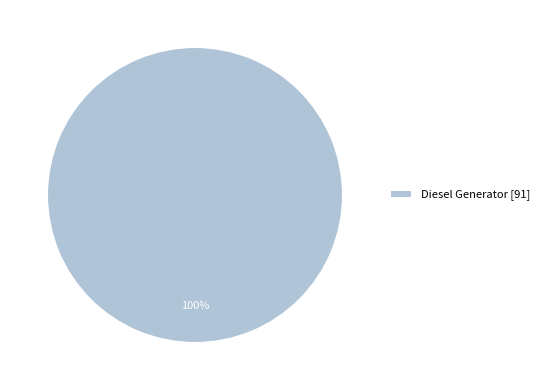

Is it true that Diesel Generator [91] is 92% of the pie?

False